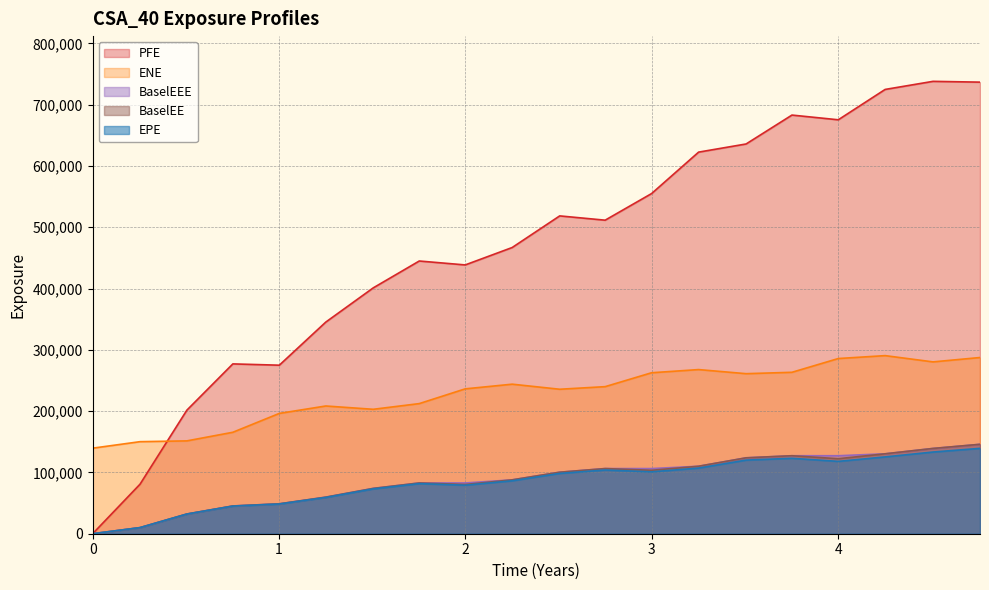

What is the difference between the second highest and second lowest values in the BaselEEE series?

129170.6